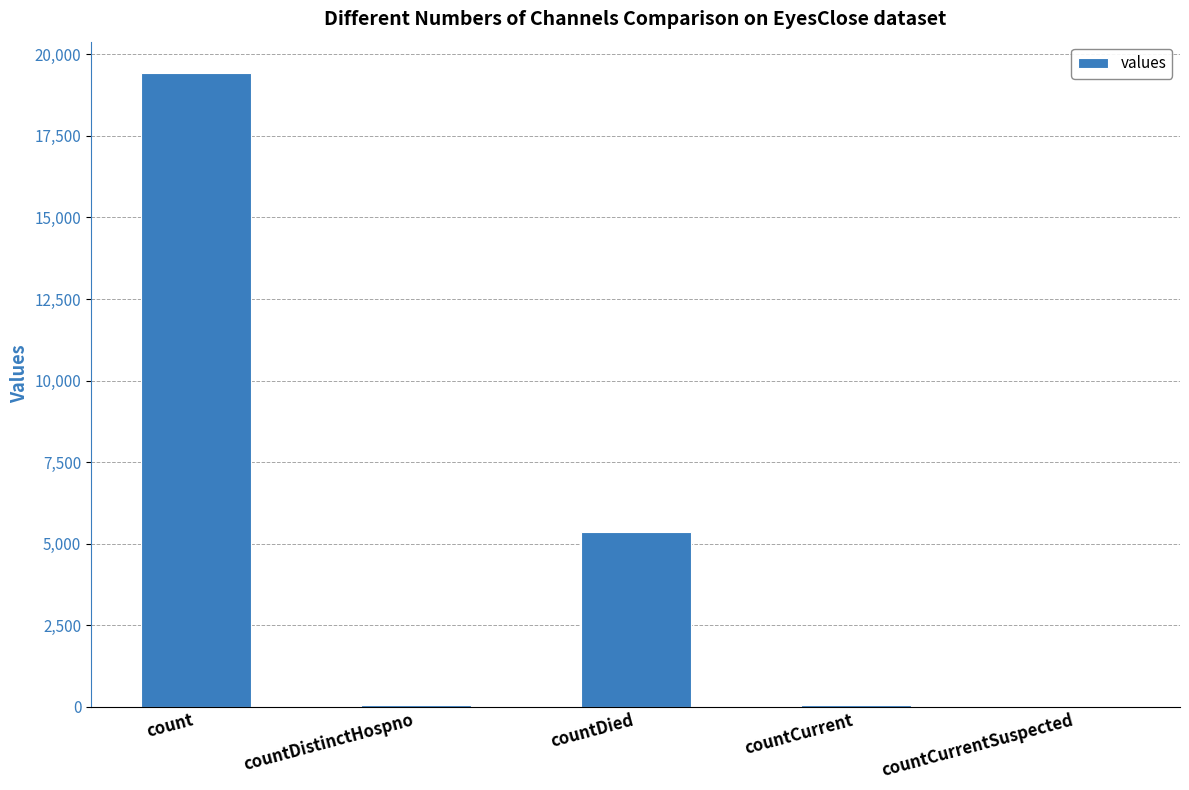

At which label is the value closest to 9710?

countDied